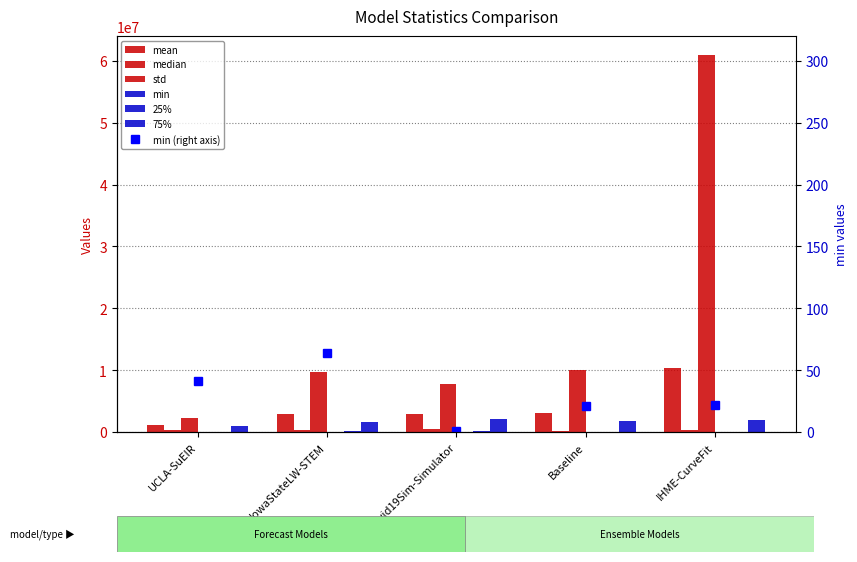

Which series has the largest range (max minus min)?

std